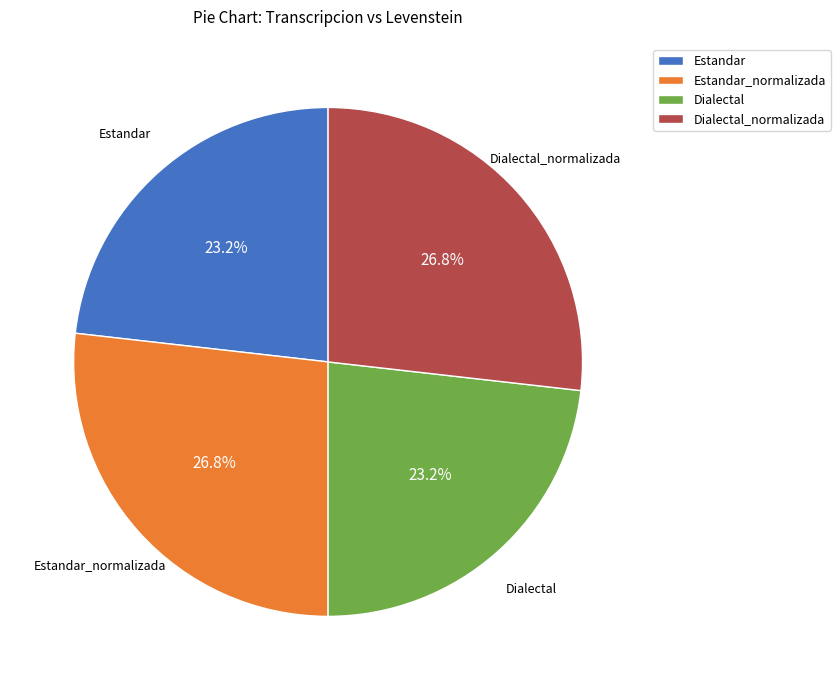

How much of the chart is everything except Dialectal?

76.8%